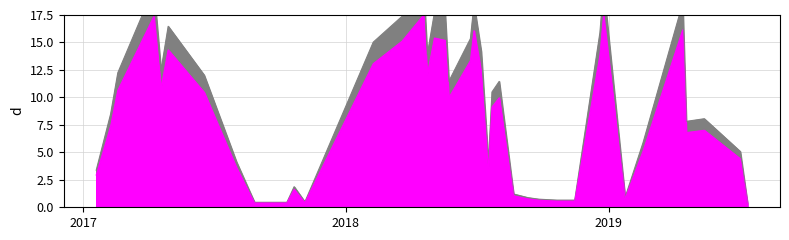

What is the label of the 4th point from the left?

2019